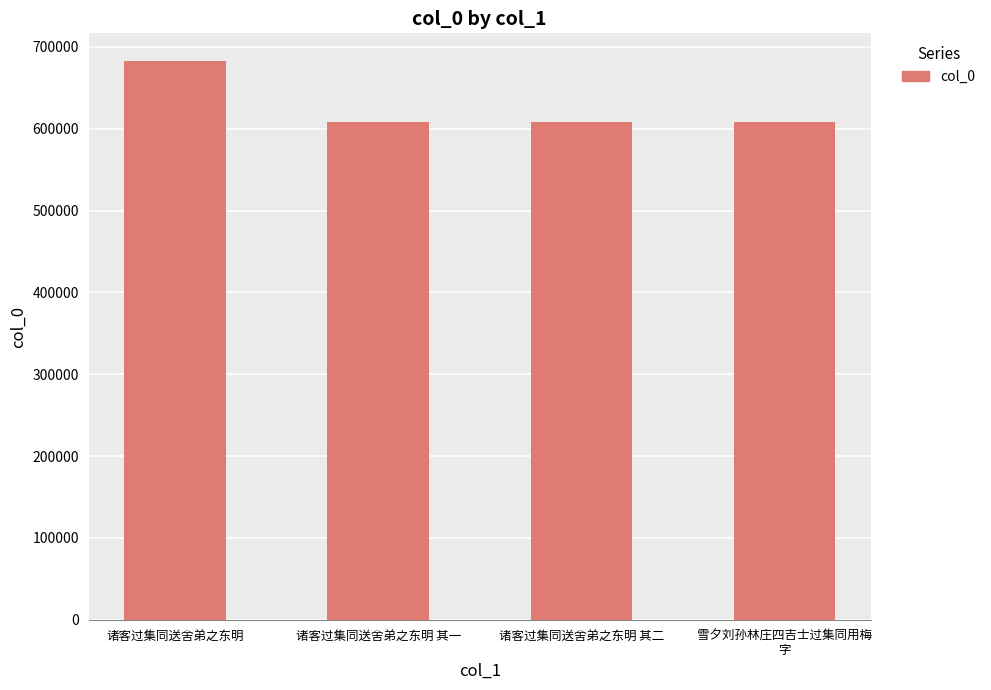

Approximately how many times larger is the value at 诸客过集同送舍弟之东明 其一 compared to 诸客过集同送舍弟之东明?

0.9